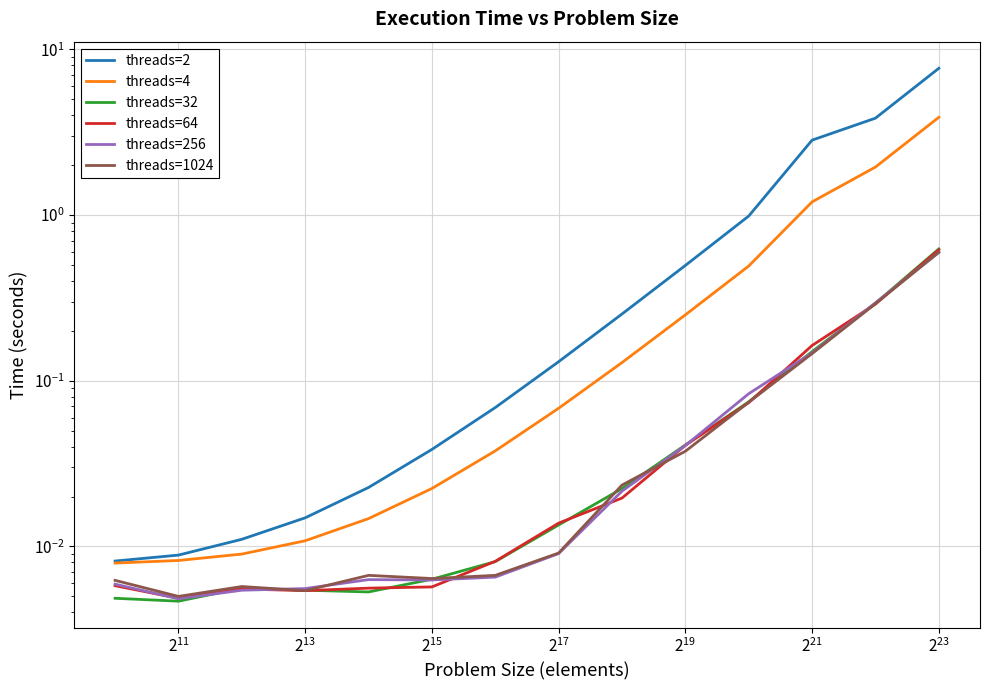

True or false: threads=1024 has a value of 0.1 at 11.

True